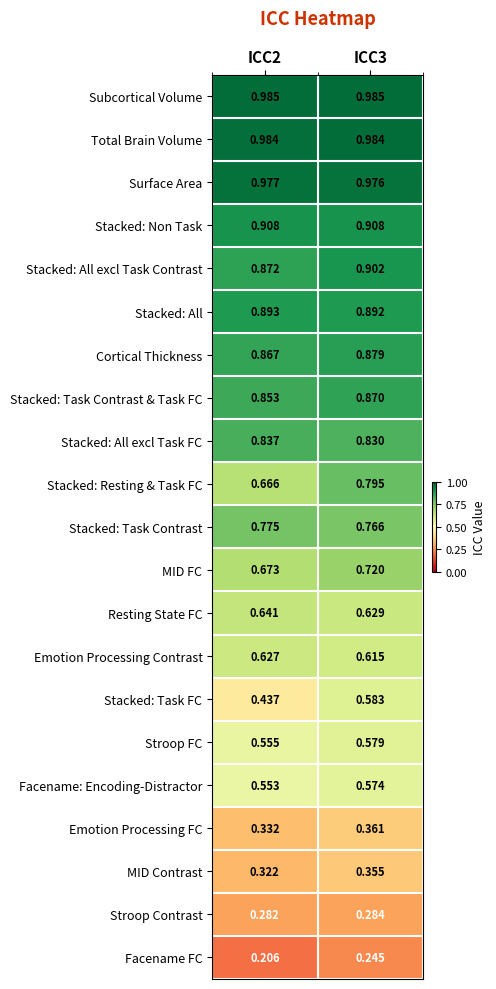

At how many categories does at least one series exceed 0?

2